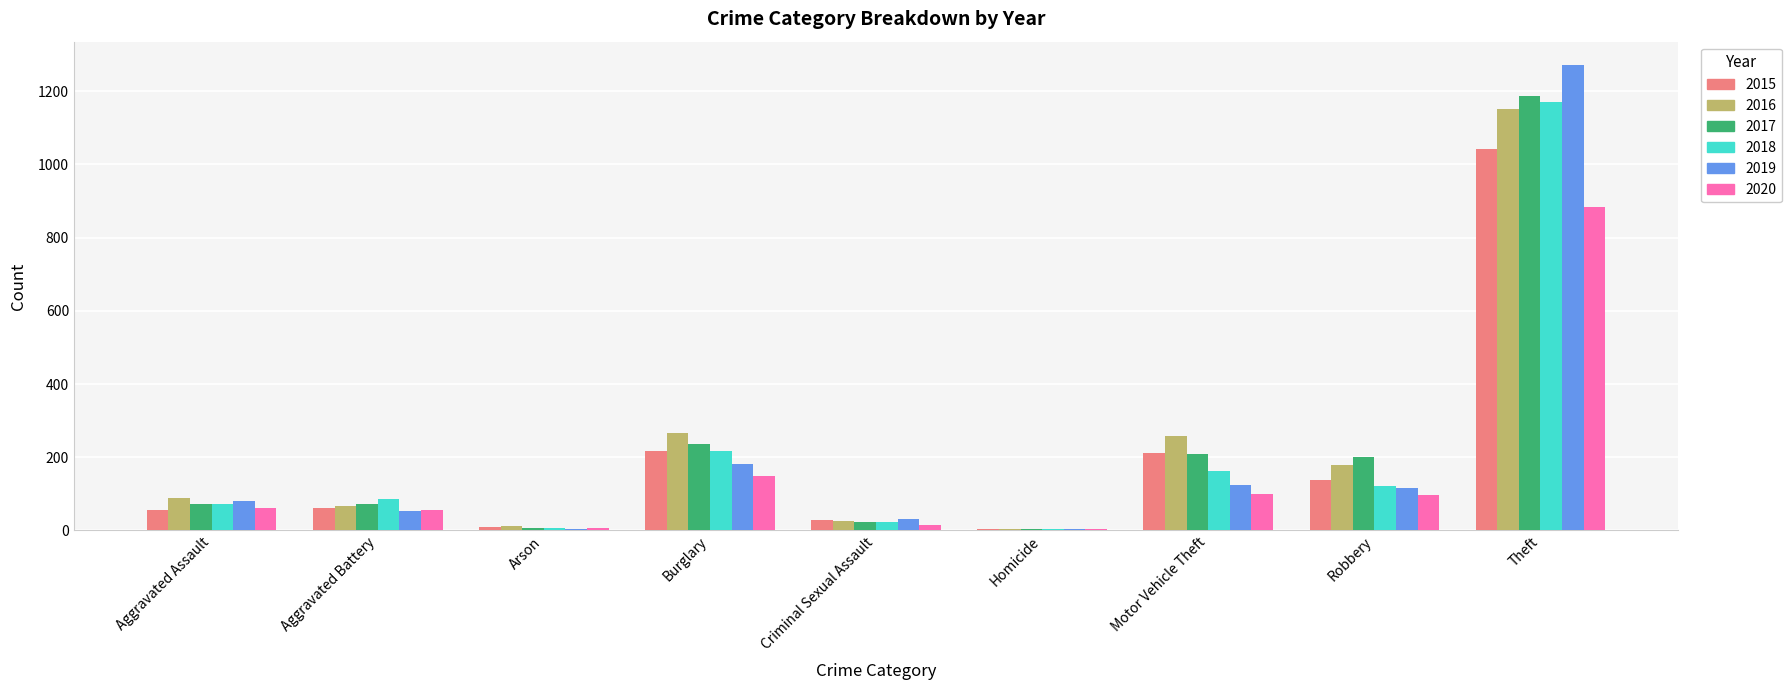

Is the value of 2019 at Burglary greater than the value of 2016 at Motor Vehicle Theft?

No